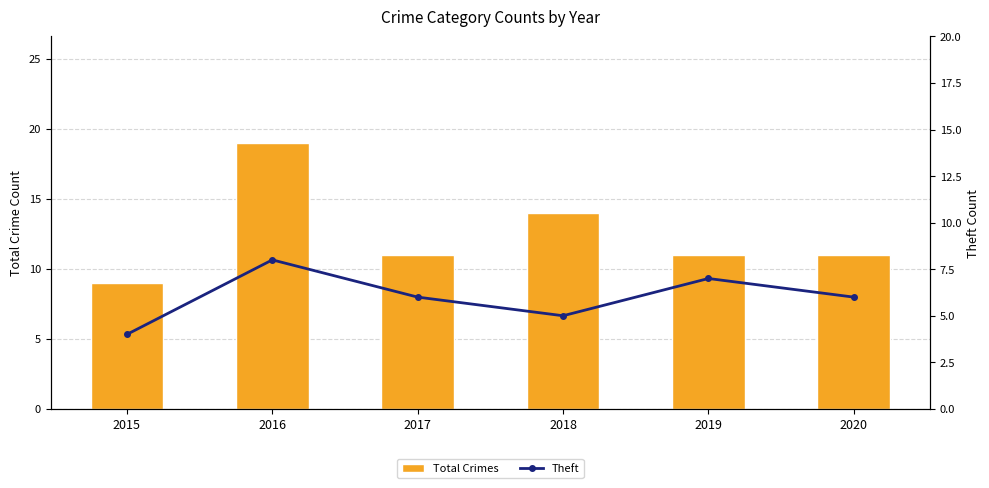

Which has a higher value, 2018 or 2015?

2018